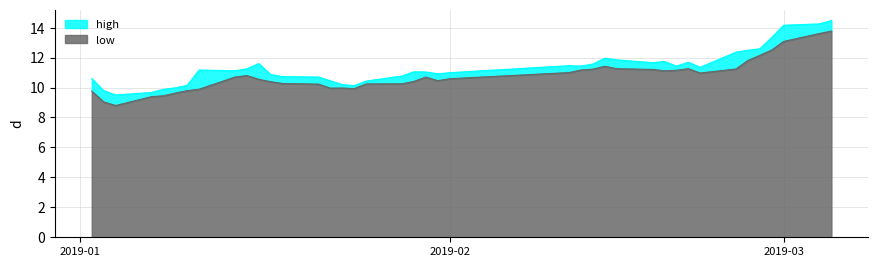

What is the maximum value for low?

13.8